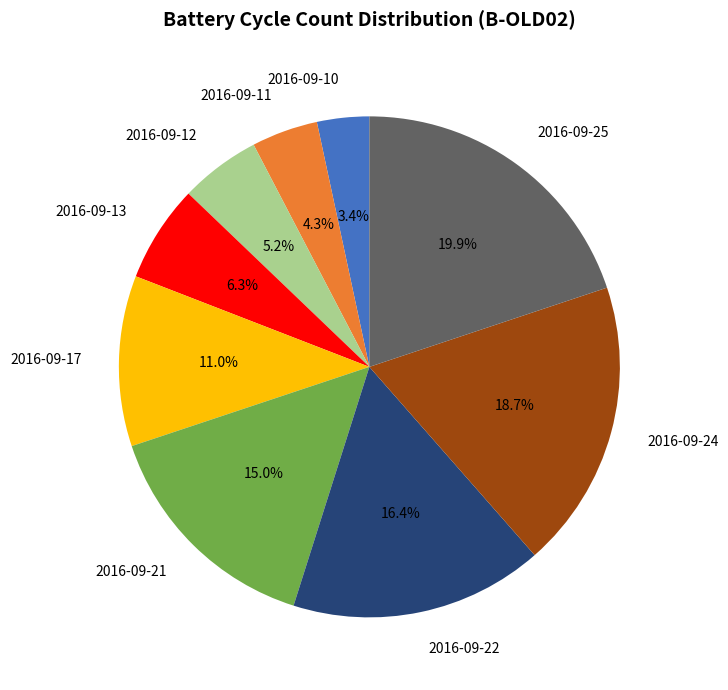

Between 2016-09-24 and 2016-09-21, which is larger?

2016-09-24